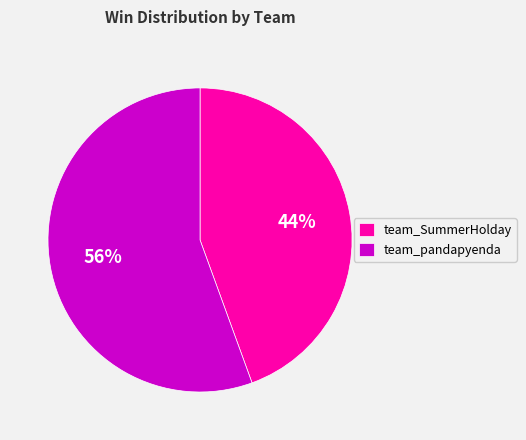

What is the smallest slice in the pie chart?

team_SummerHolday